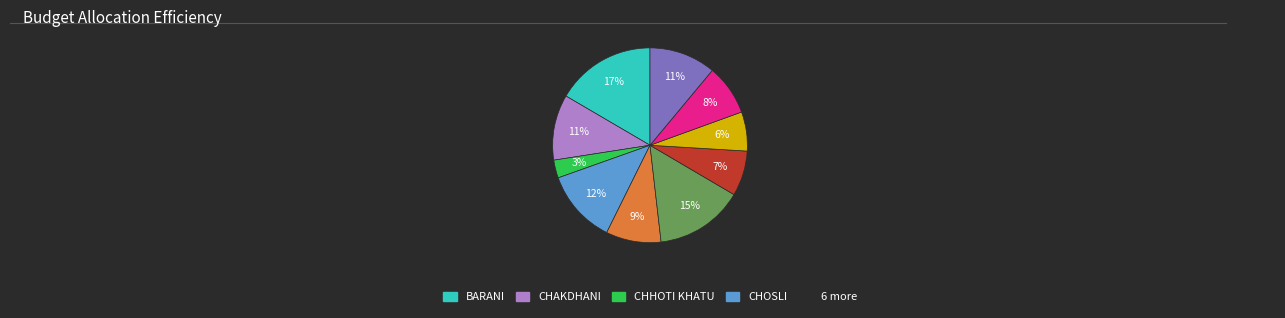

To the nearest percent, what is the difference between the largest and smallest slice percentages?

14%